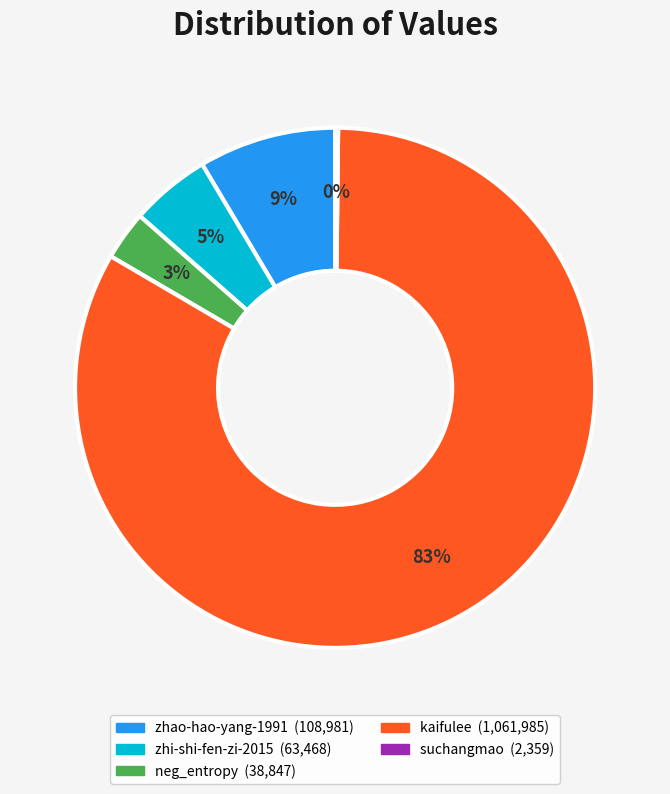

The zhi-shi-fen-zi-2015 slice represents 10% of the pie. True or false?

False